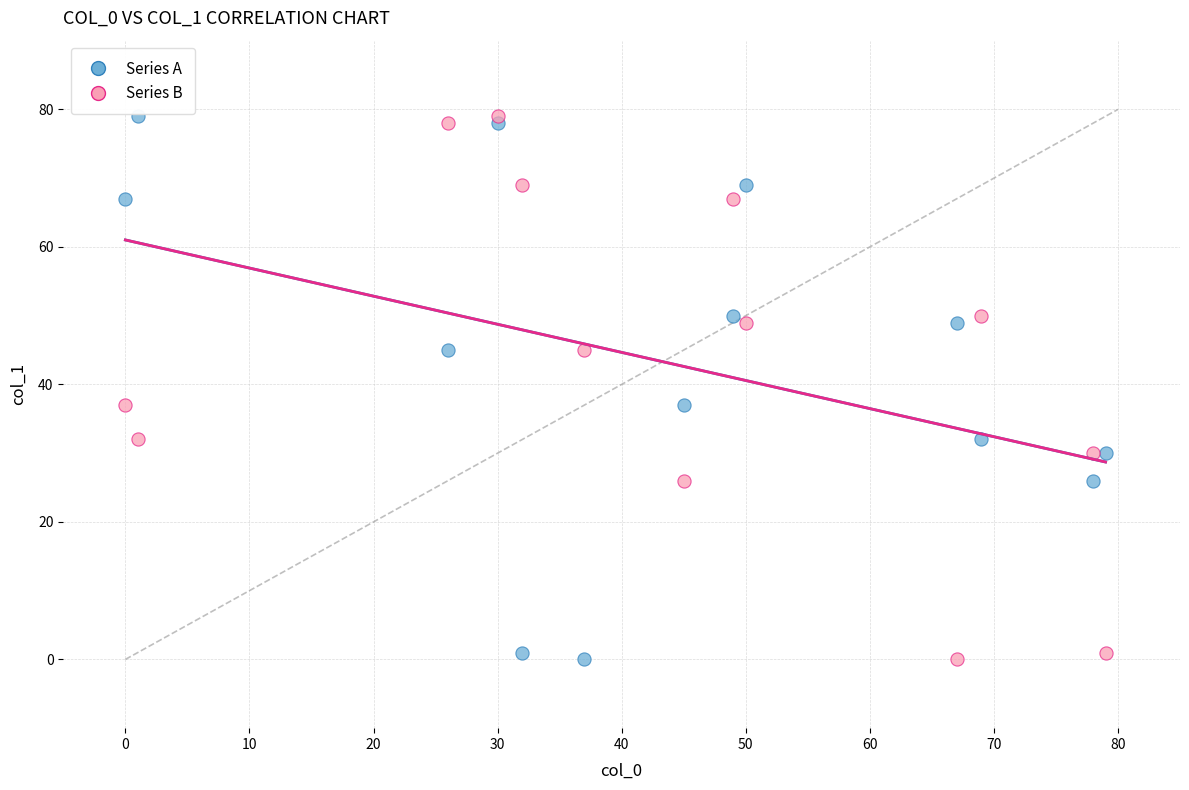

What are all the series names shown in the legend?

Series A, Series B